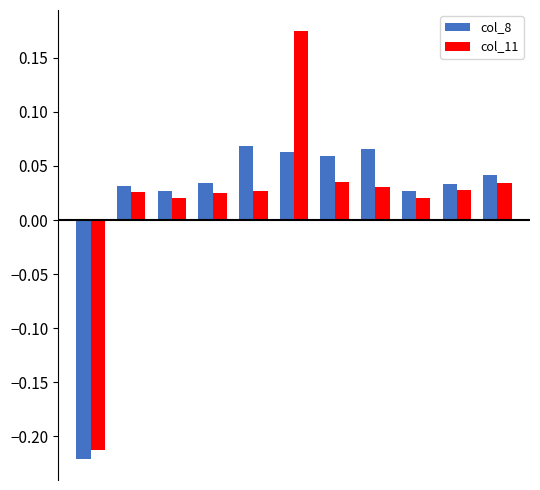

Which series has the largest range (max minus min)?

col_11